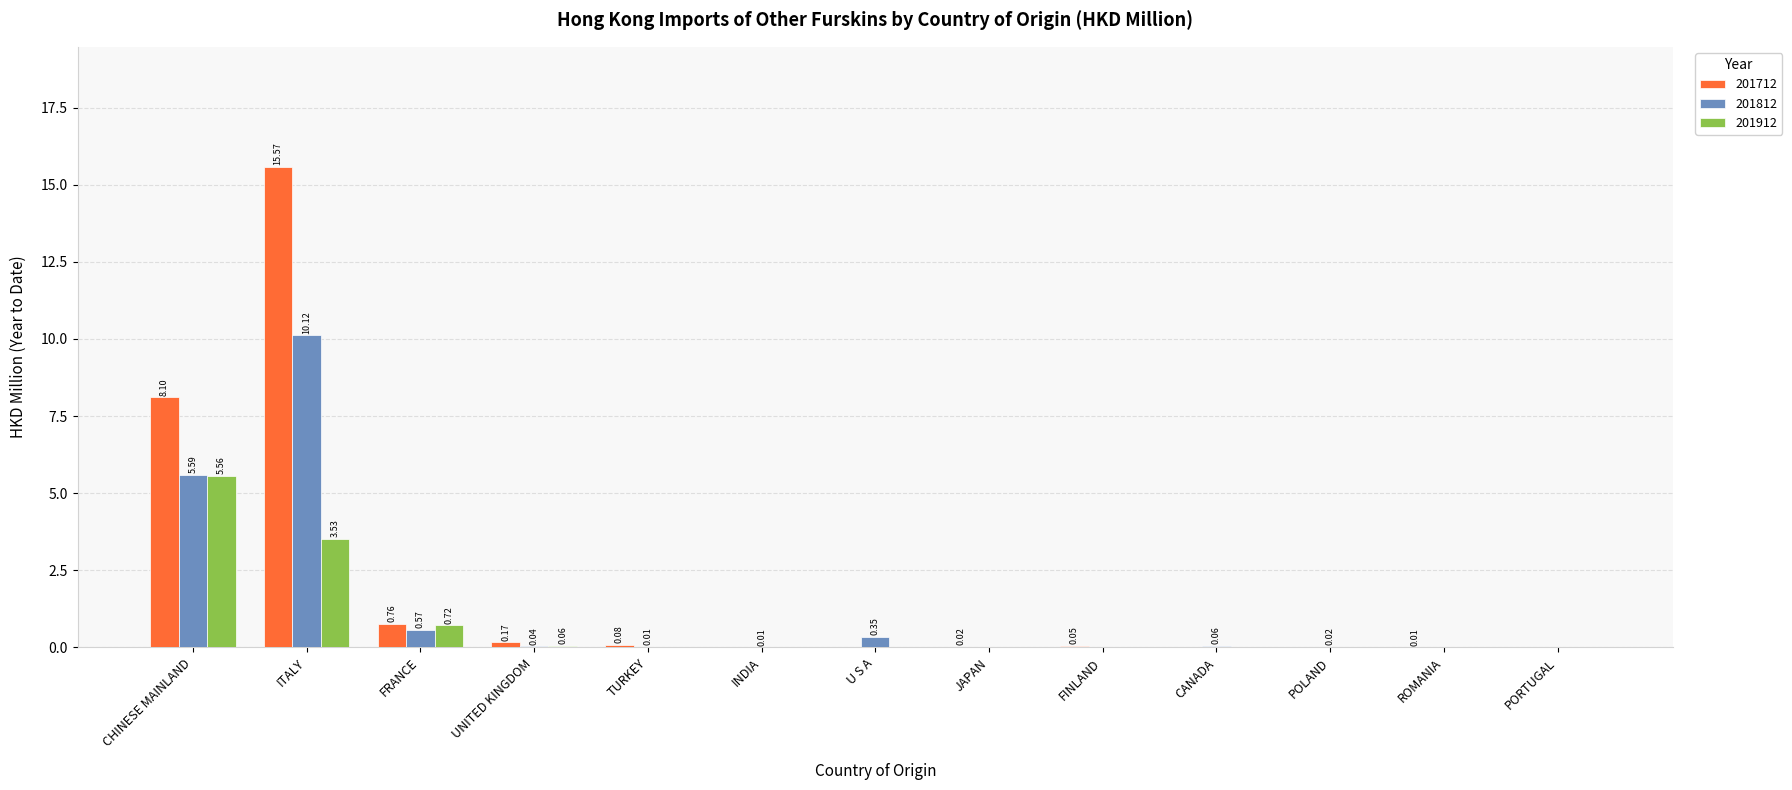

Count the number of categories in the chart.

13